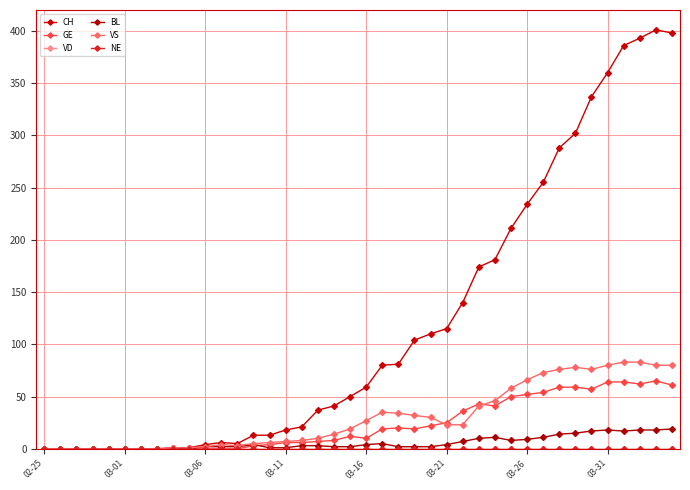

Is this an area chart (filled region under the line)?

No